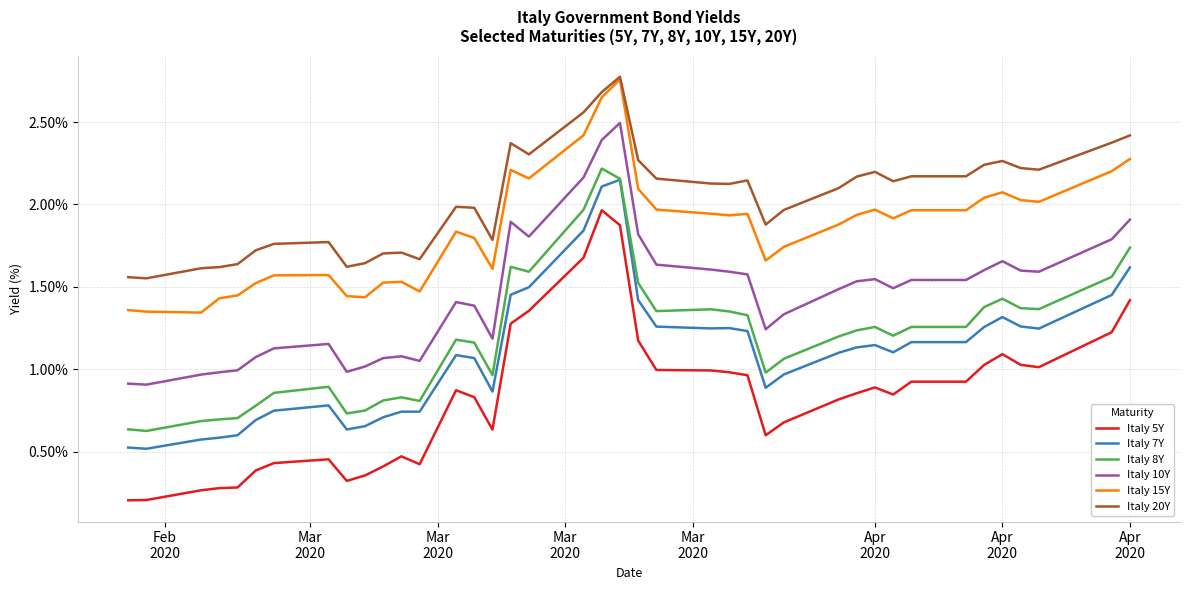

Is this an area chart (filled region under the line)?

No